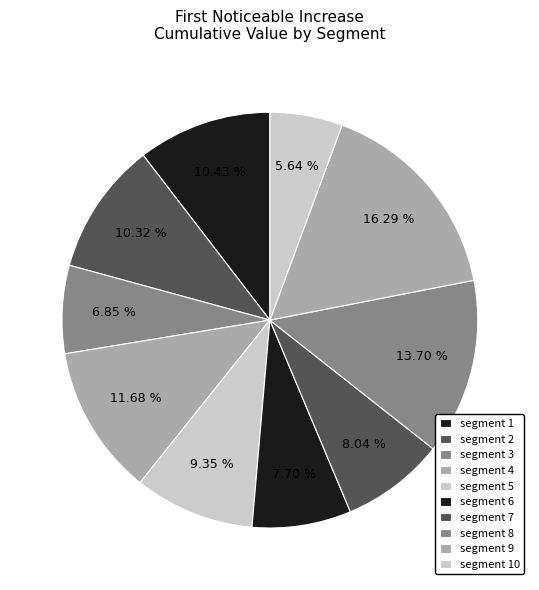

Count the number of slices in the pie.

10